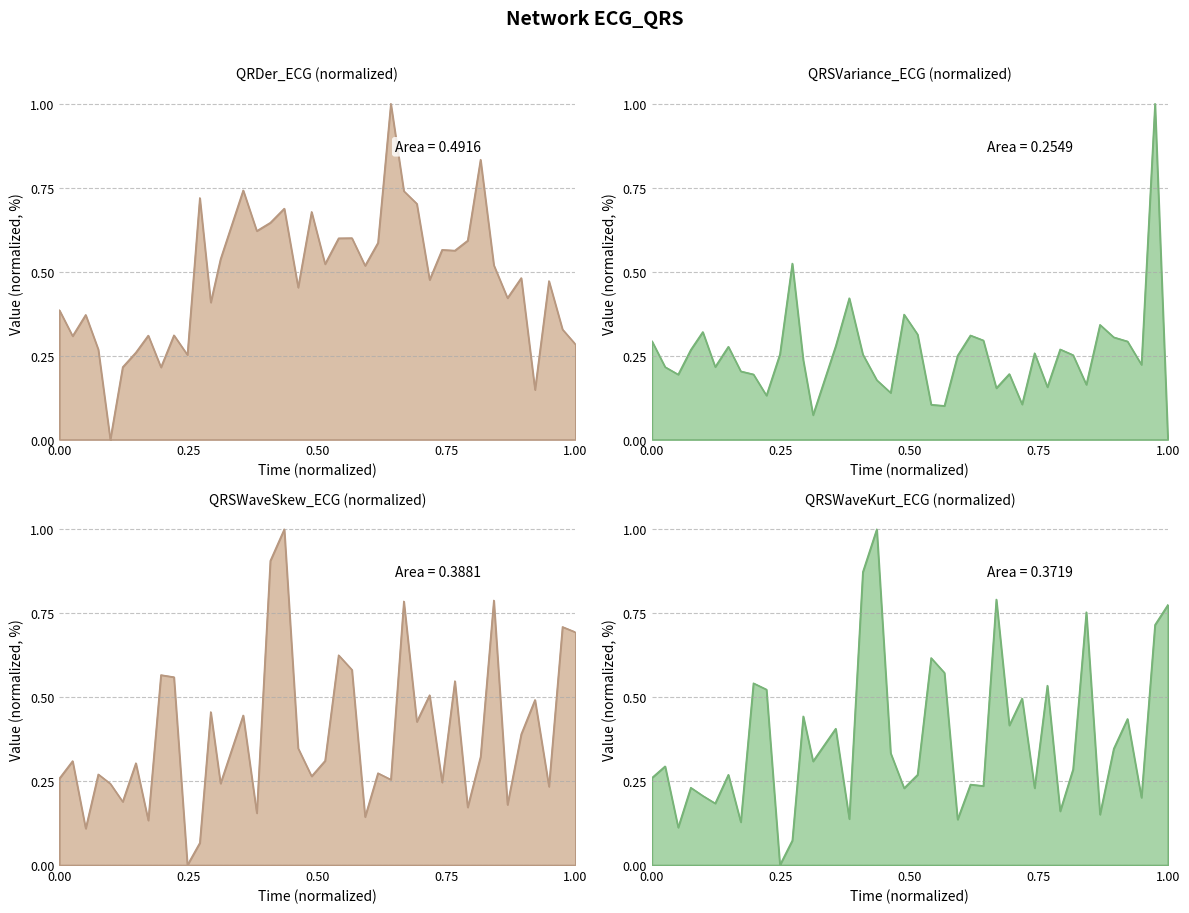

How many interior local valleys does the QRDer_ECG series have?

13